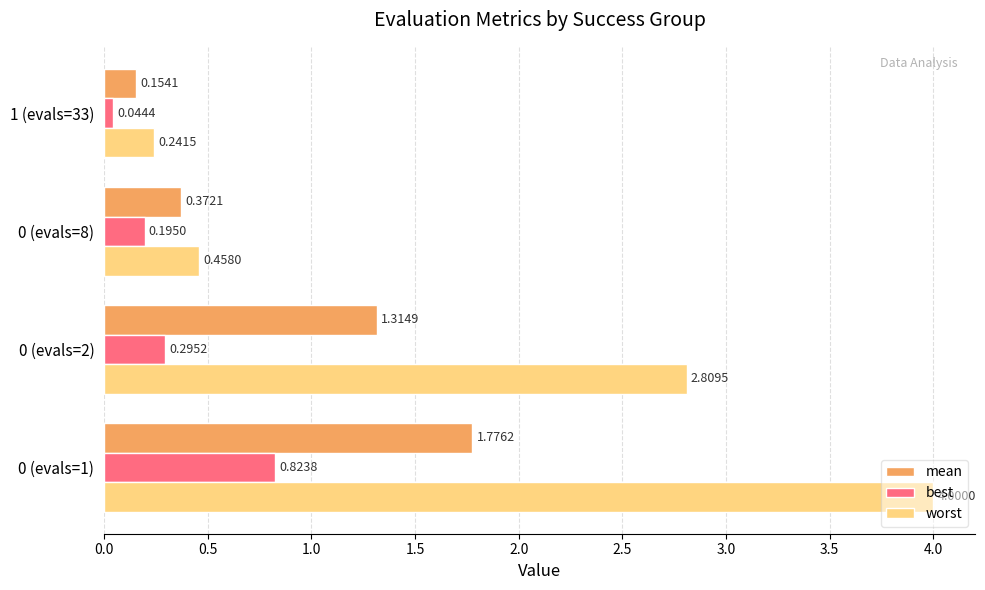

List the series in order of their peak value, highest first.

worst, mean, best